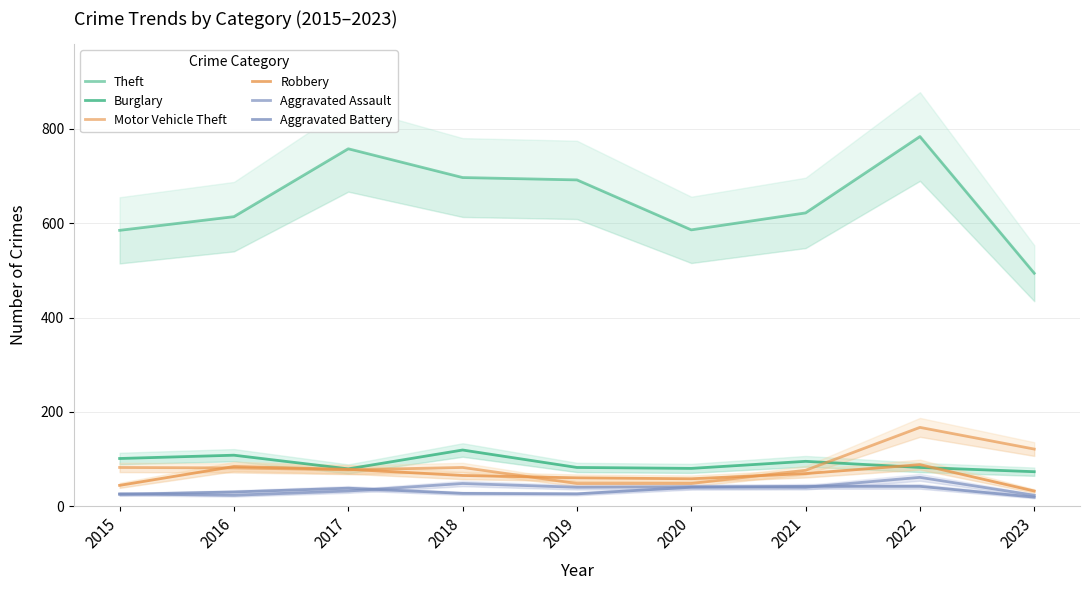

List the series in order of their peak value, lowest first.

Aggravated Battery, Aggravated Assault, Robbery, Burglary, Motor Vehicle Theft, Theft